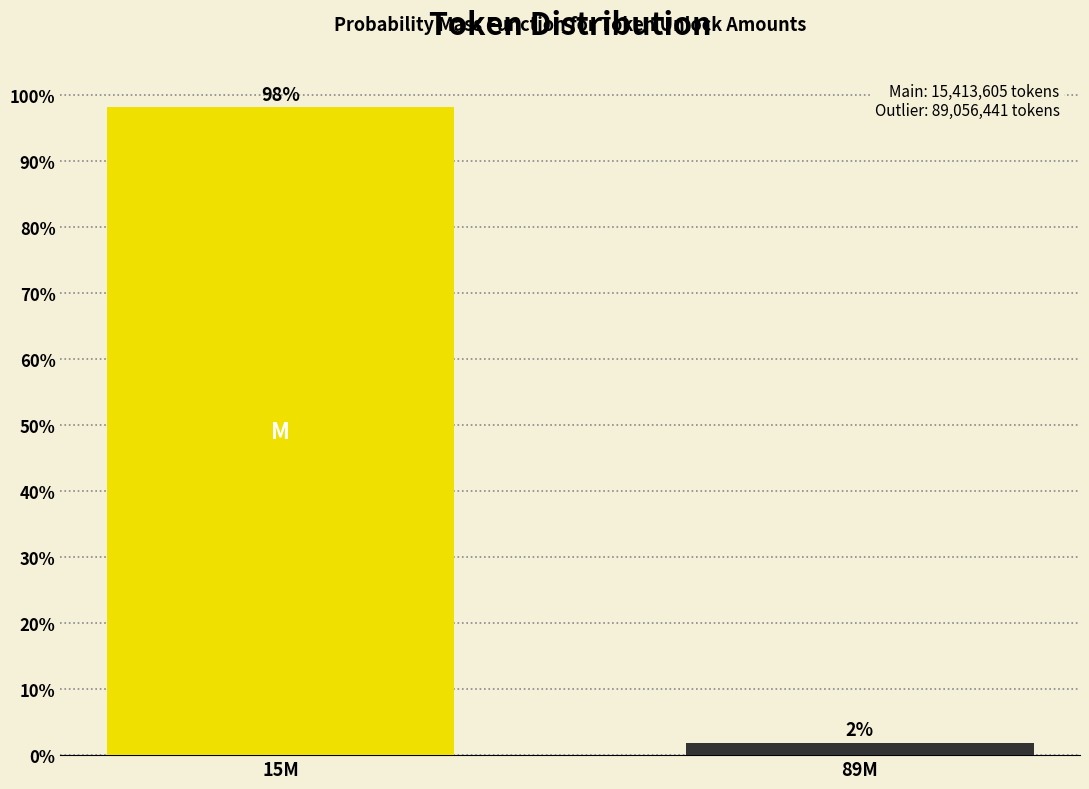

True or false: the data shows 37.6 at 15M.

False